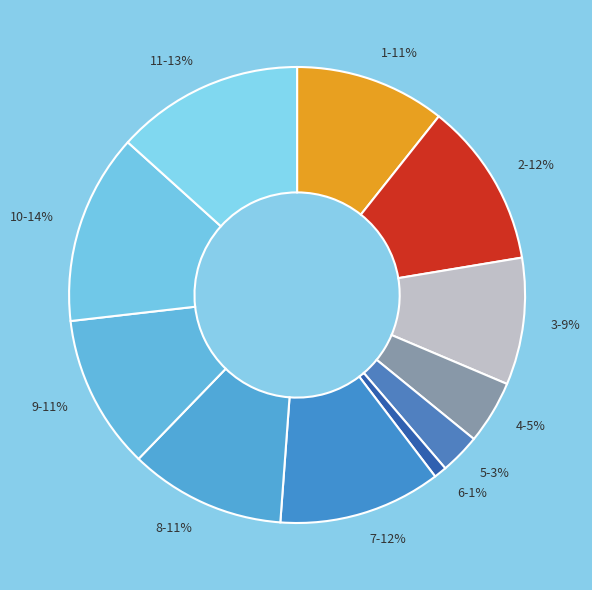

How many slices are in this pie chart?

11